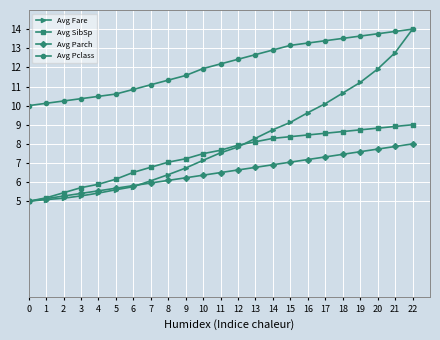

Which series changed the most between 18 and 22?

Avg Fare